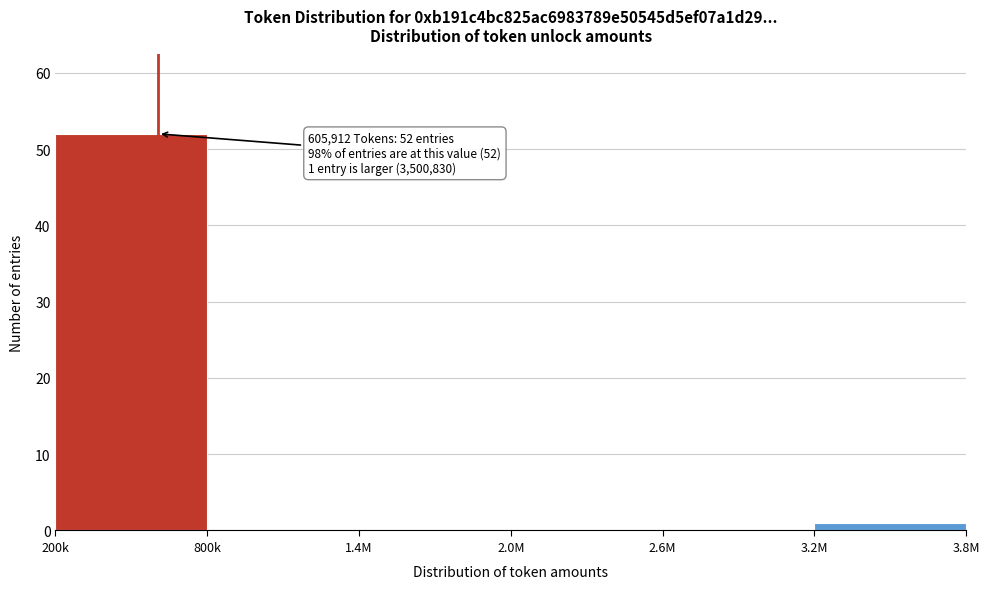

Reading left to right, extract all data points from this chart.

200k=52	800k=0	1.4M=0	2.0M=0	2.6M=0	3.2M=1